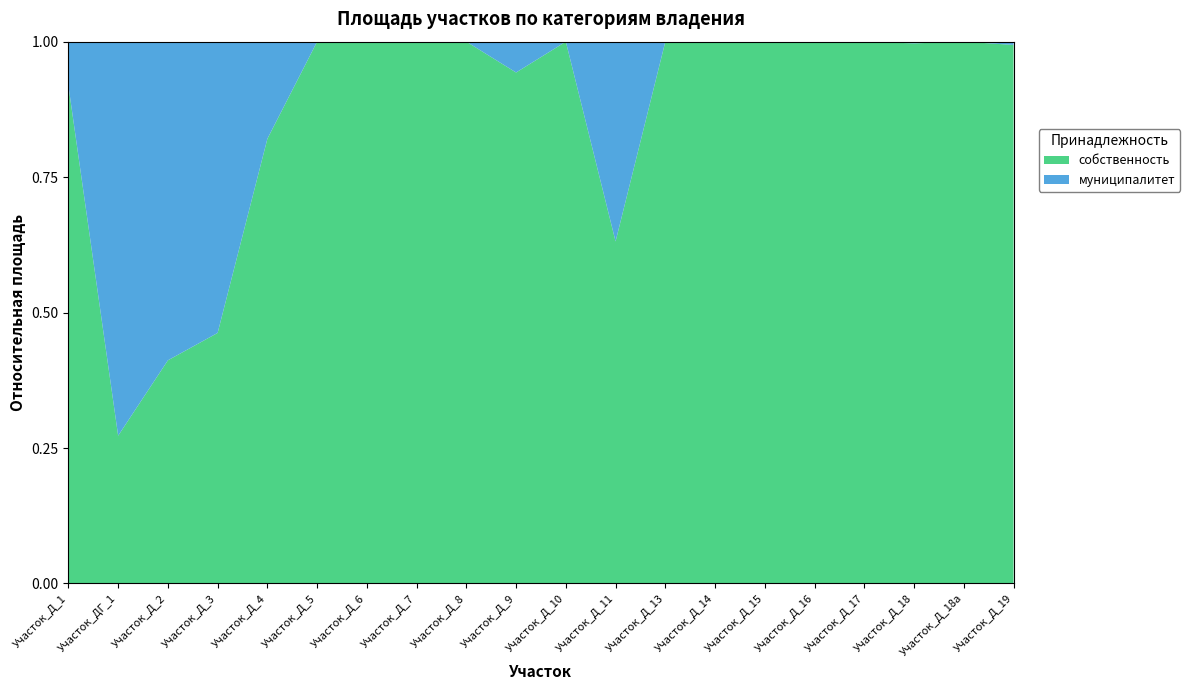

Reading left to right, what are all the values shown in this chart?

собственность: 76750	45700	215	468	9555	9000	797	197	269	12033	28939	19928	28219	11236	855	1449	14137	31300	311	50015
муниципалитет: 6776	121882	307	544	2087	0	0	0	0	726	0	11640	0	0	0	0	0	98	0	303